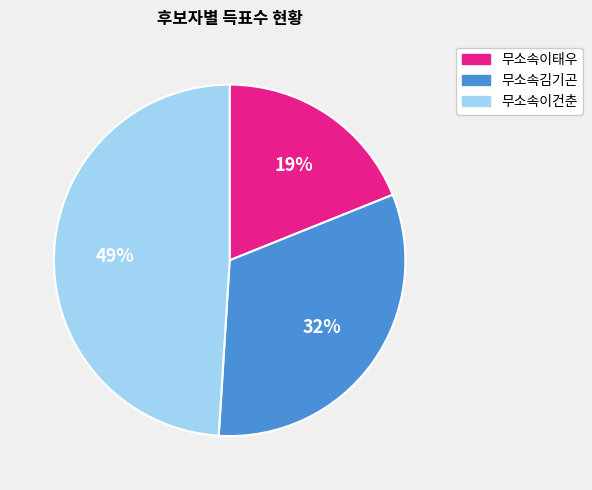

To the nearest percent, what percentage of the pie is 무소속이건춘?

49%